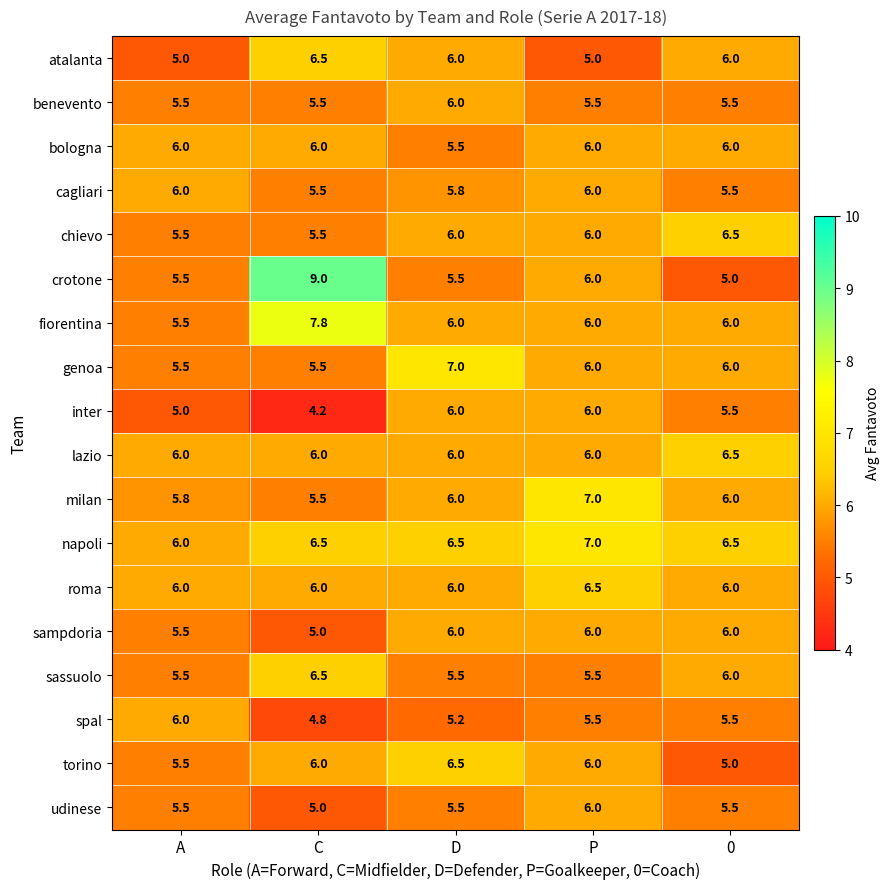

What is the sum of all roma values?

30.5